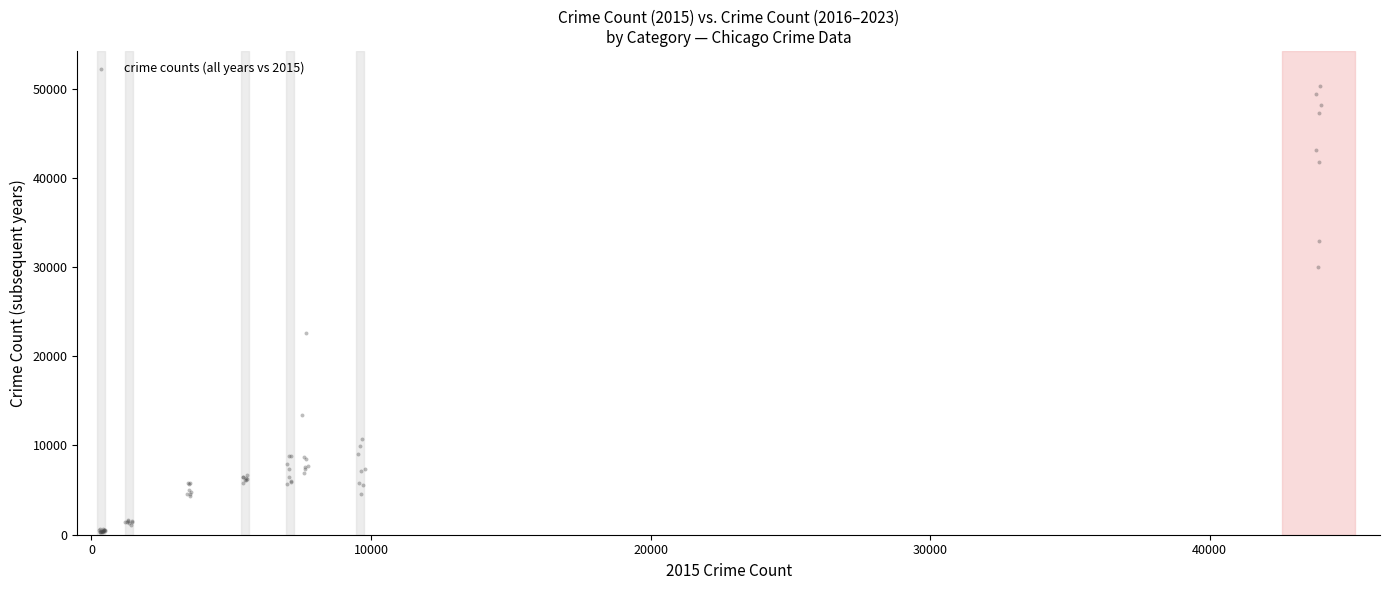

What Y value in the scatter plot is closest to 25243?

22577.8